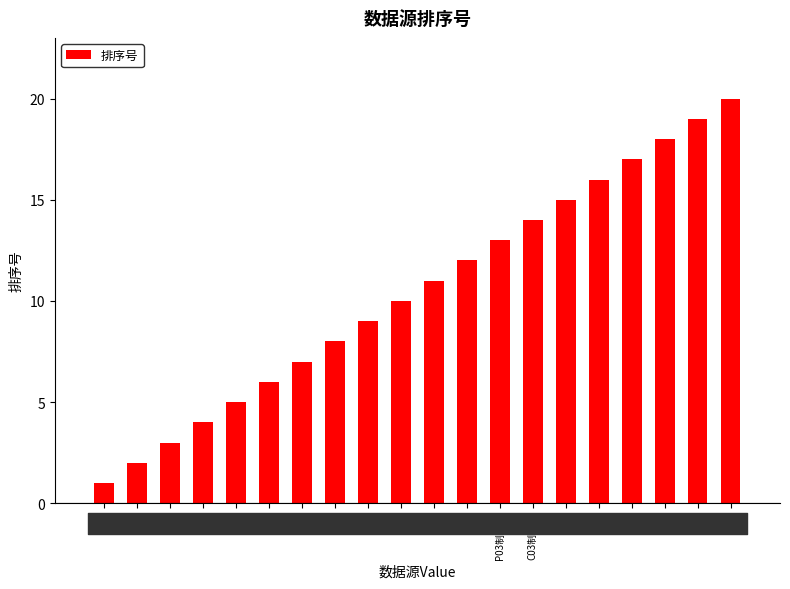

Which label corresponds to the smallest value in the chart?

CA